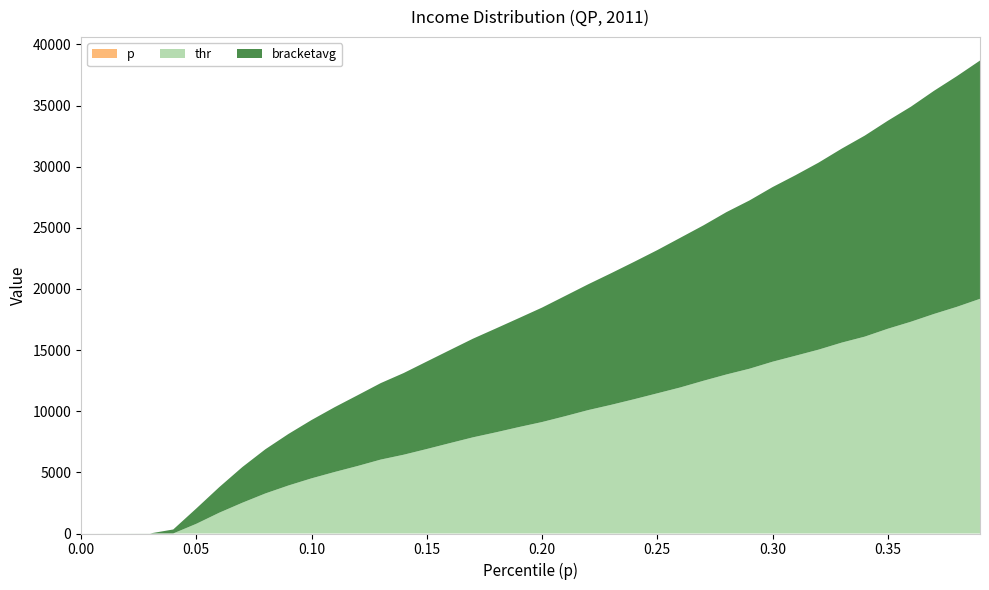

Reading left to right, list all the values displayed in this chart.

p: 0.0	0.0	0.0	0.0	0.0	0.1	0.1	0.1	0.1	0.1	0.1	0.1	0.1	0.1	0.1	0.1	0.2	0.2	0.2	0.2	0.2	0.2	0.2	0.2	0.2	0.2	0.3	0.3	0.3	0.3	0.3	0.3	0.3	0.3	0.3	0.3	0.4	0.4	0.4	0.4
thr: 0.0	1.0	2.0	3.0	3.9	792.0	1703.6	2518.5	3278.5	3928.6	4511.7	5030.5	5522.1	6046.0	6445.5	6910.6	7391.5	7865.3	8276.0	8707.9	9117.3	9594.7	10093.9	10525.6	10986.2	11465.8	11948.0	12491.7	13009.2	13479.5	14050.9	14543.2	15040.4	15613.0	16103.3	16747.8	17319.7	17955.9	18542.7	19196.2
bracketavg: 0.5	1.5	2.5	3.4	325.5	1252.6	2093.8	2918.1	3615.4	4215.1	4769.8	5298.6	5787.9	6254.0	6681.5	7155.6	7609.9	8066.6	8495.4	8913.3	9360.7	9834.6	10288.6	10767.3	11239.6	11714.2	12242.2	12709.9	13278.3	13764.1	14282.7	14767.7	15298.1	15865.7	16440.5	17013.2	17587.0	18248.6	18868.6	19490.1